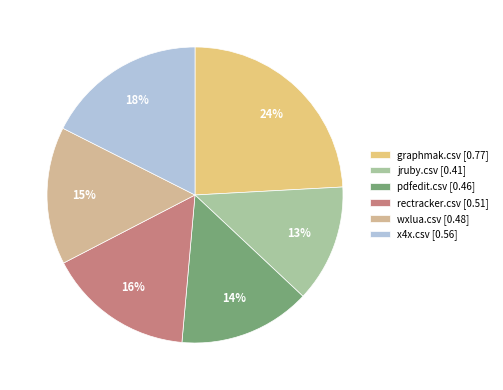

True or false: wxlua.csv accounts for 15% of the total.

True